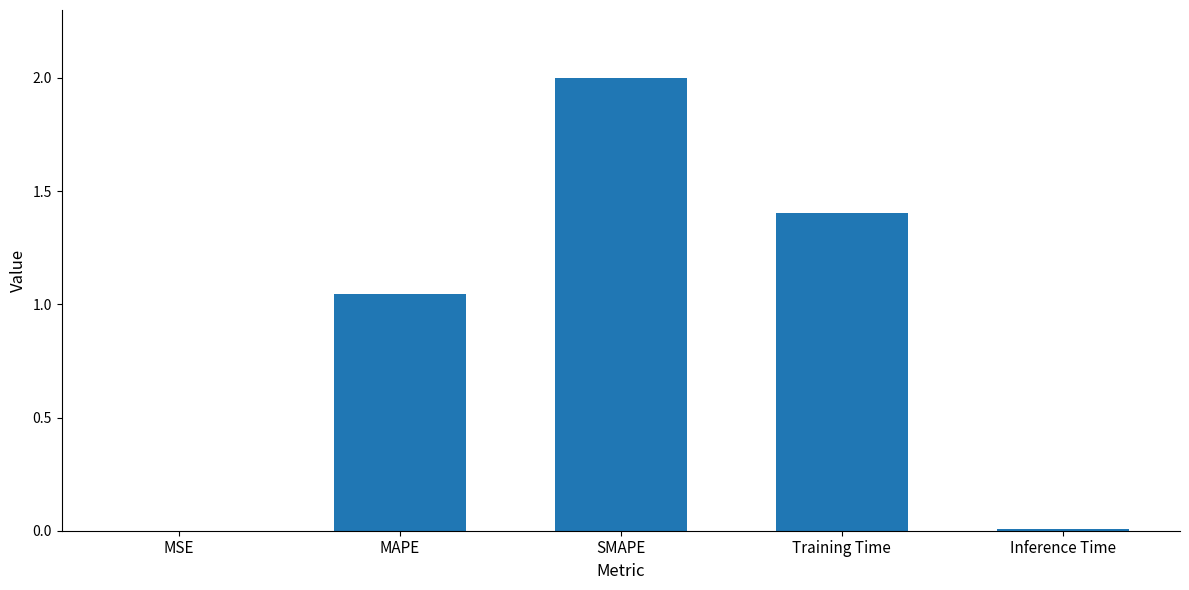

At which label is the value closest to 1?

MAPE